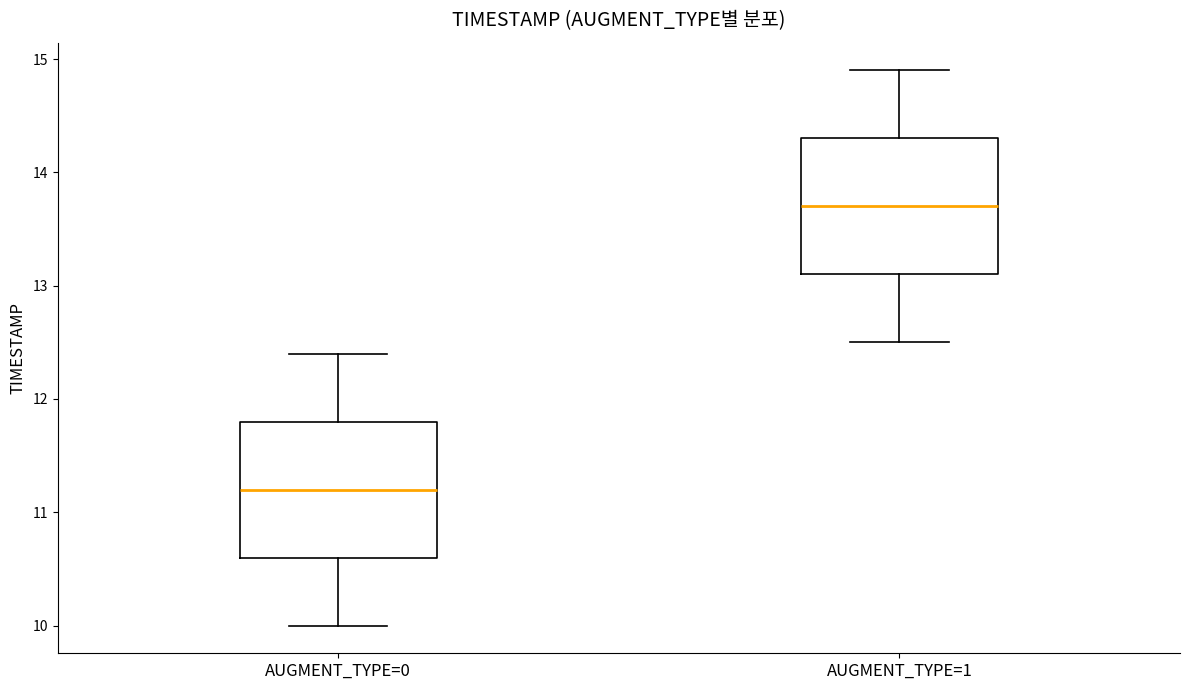

Reading left to right, read every box against the y-axis: the position of its median line, the range the box covers, and the ends of its whiskers. The values are not printed on the chart, so give them approximately, as read against the axis.

AUGMENT_TYPE=0: median 11.2, box 10.6 to 11.8, whiskers 10.0 to 12.4
AUGMENT_TYPE=1: median 13.7, box 13.1 to 14.3, whiskers 12.5 to 14.9